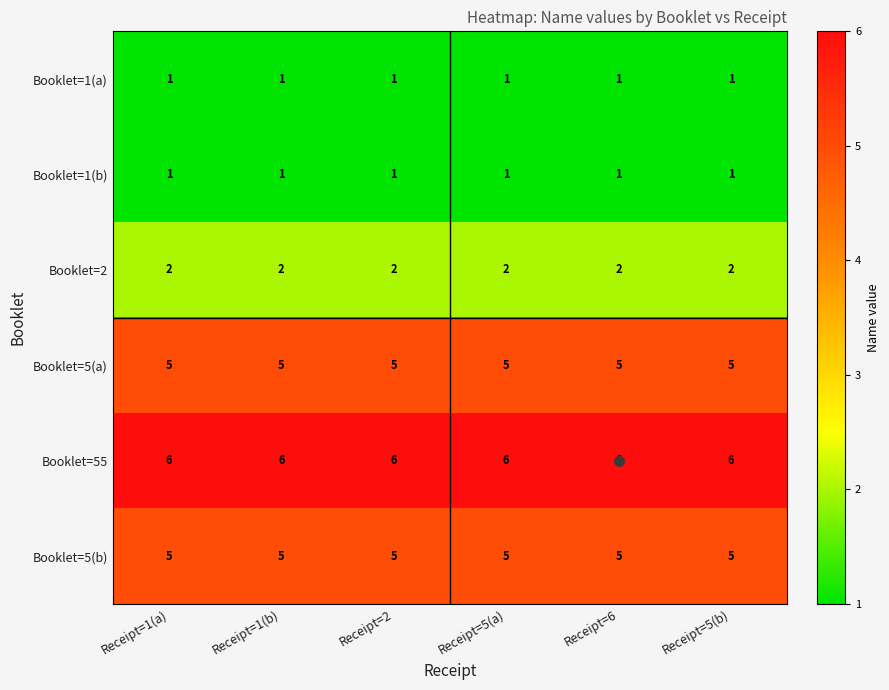

Is the value of Booklet=5(b) at Receipt=1(a) greater than the value of Booklet=1(a) at Receipt=6?

Yes